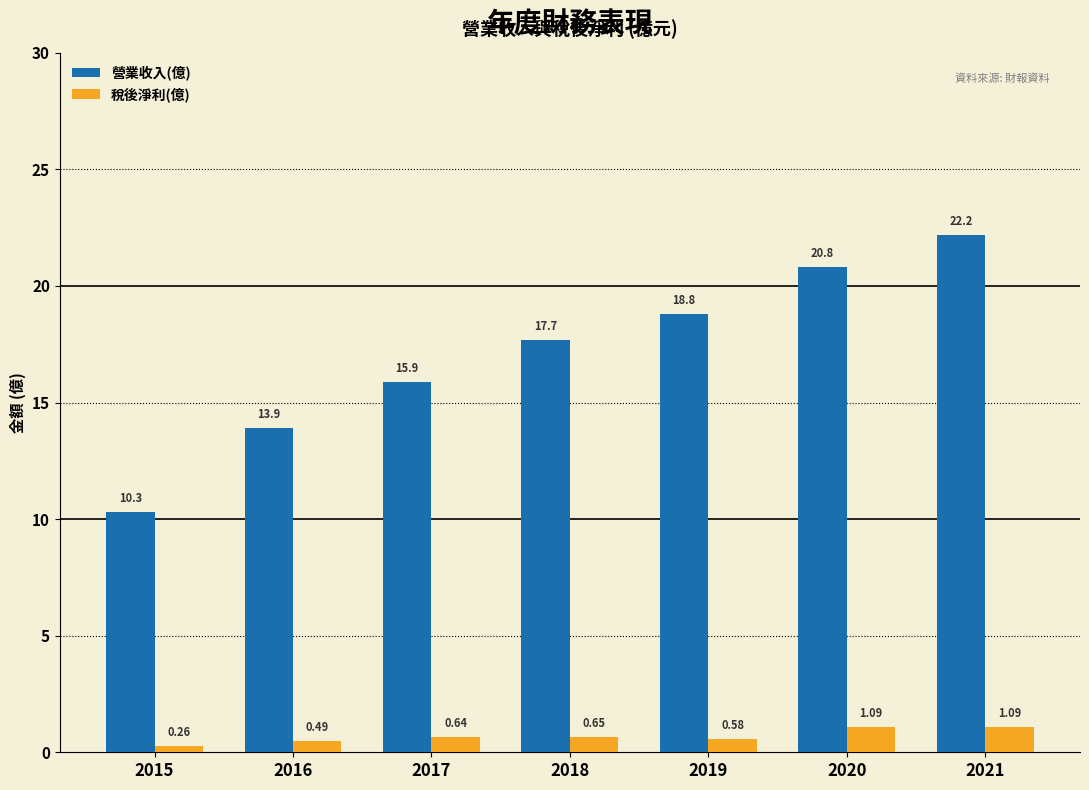

Rank the series by their maximum value, from highest to lowest.

營業收入(億), 稅後淨利(億)